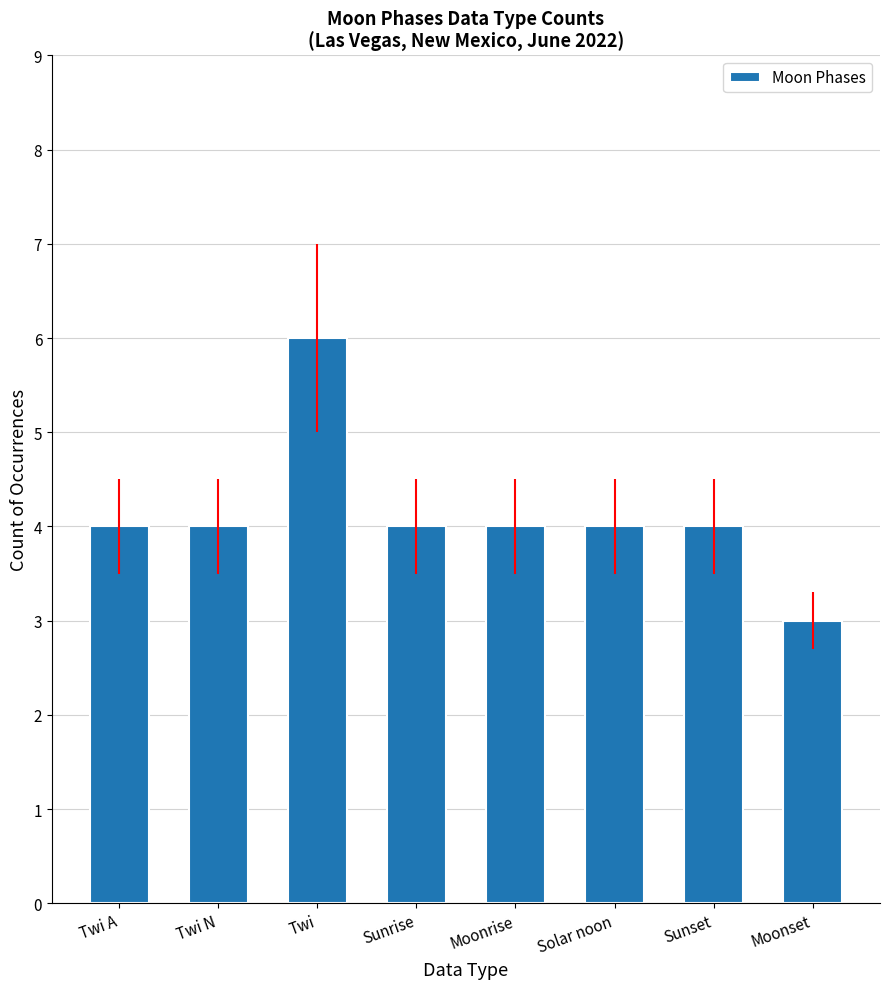

What is the ratio of the value at Moonrise to the value at Twi?

0.7